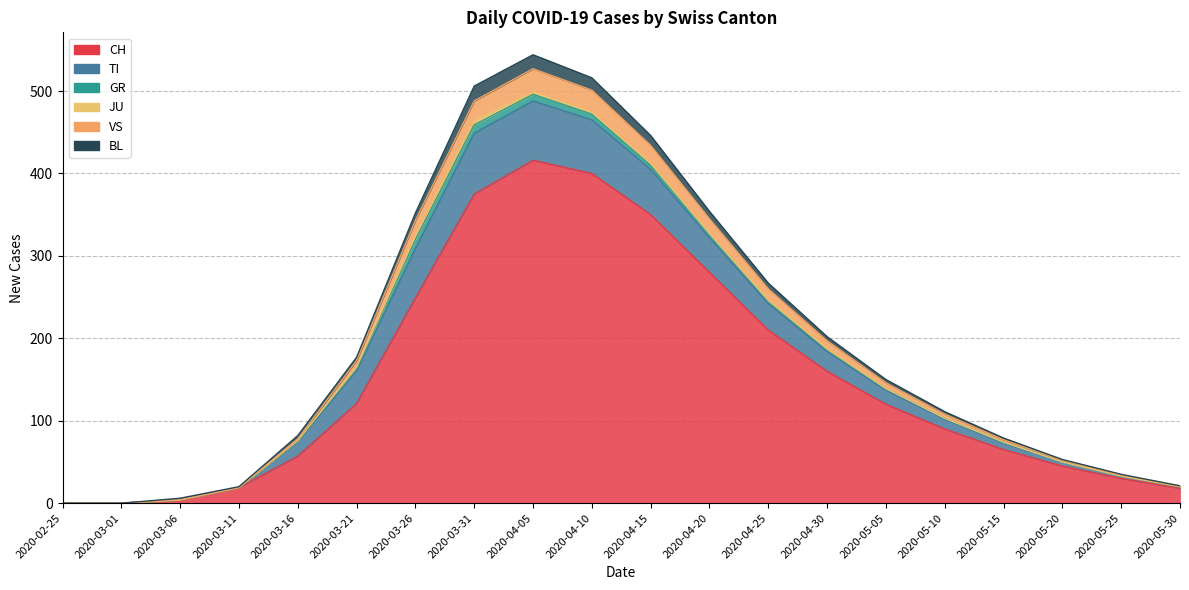

How many series are shown in this chart?

6